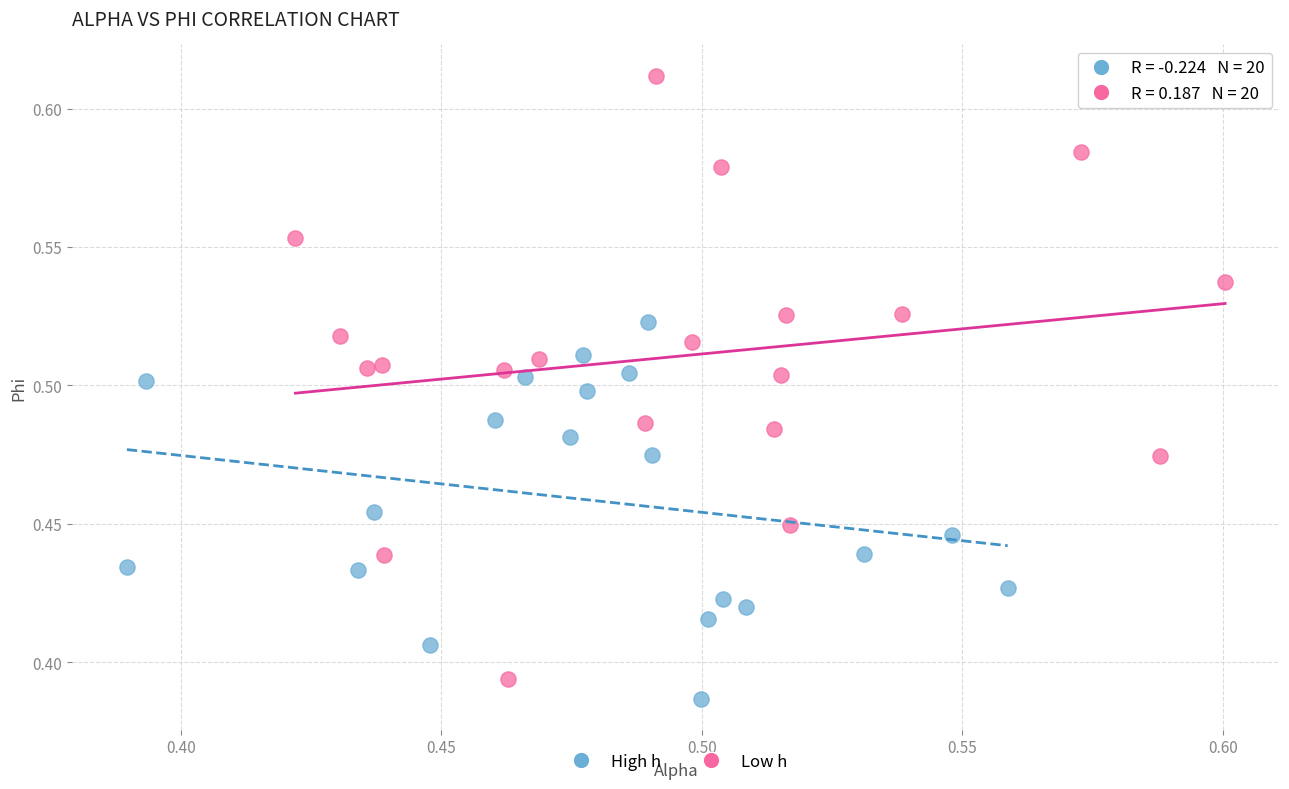

Which series has the largest Y range (max minus min)?

Low h